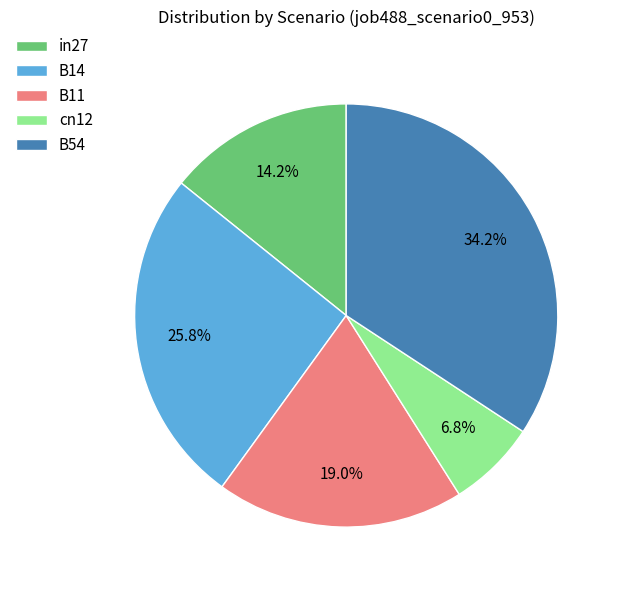

Count the number of slices in the pie.

5